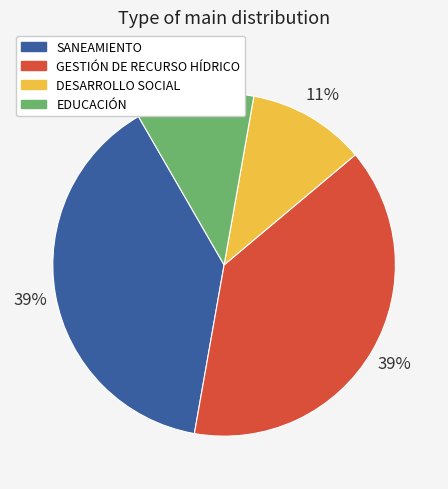

How many segments does this pie chart have?

4